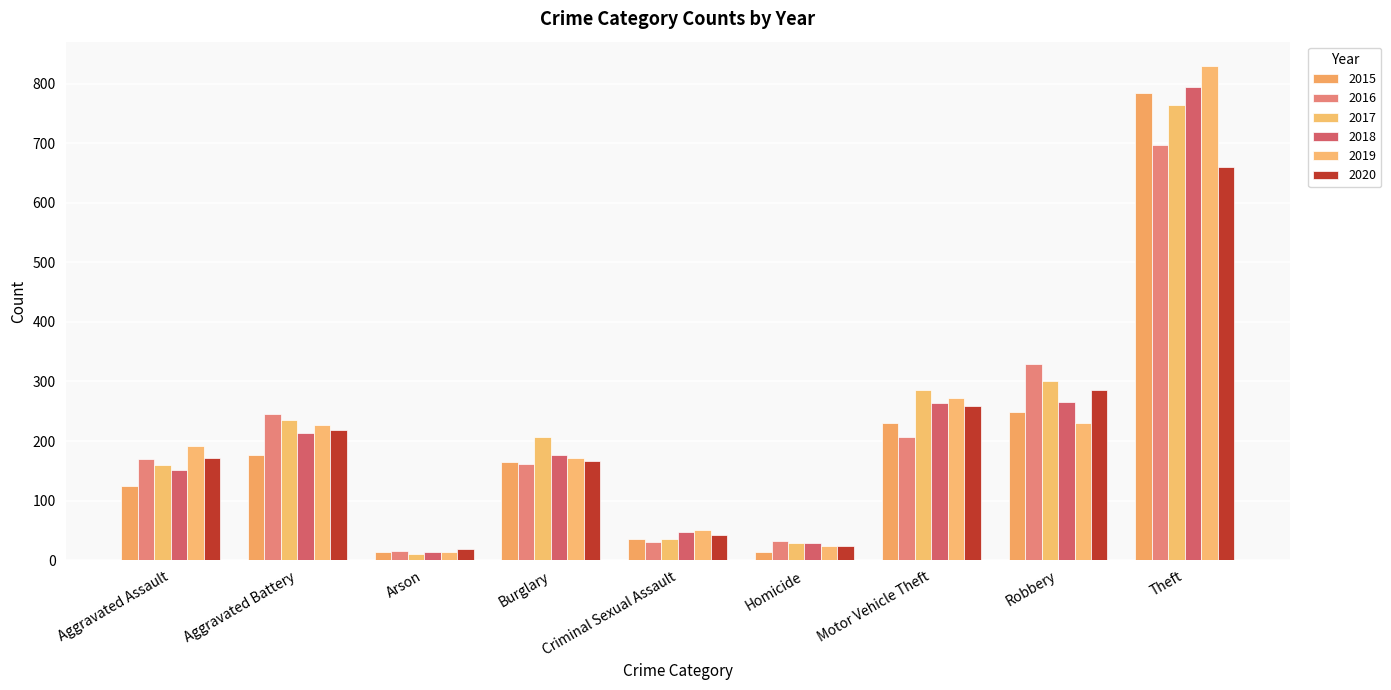

What is the smallest value displayed?

10